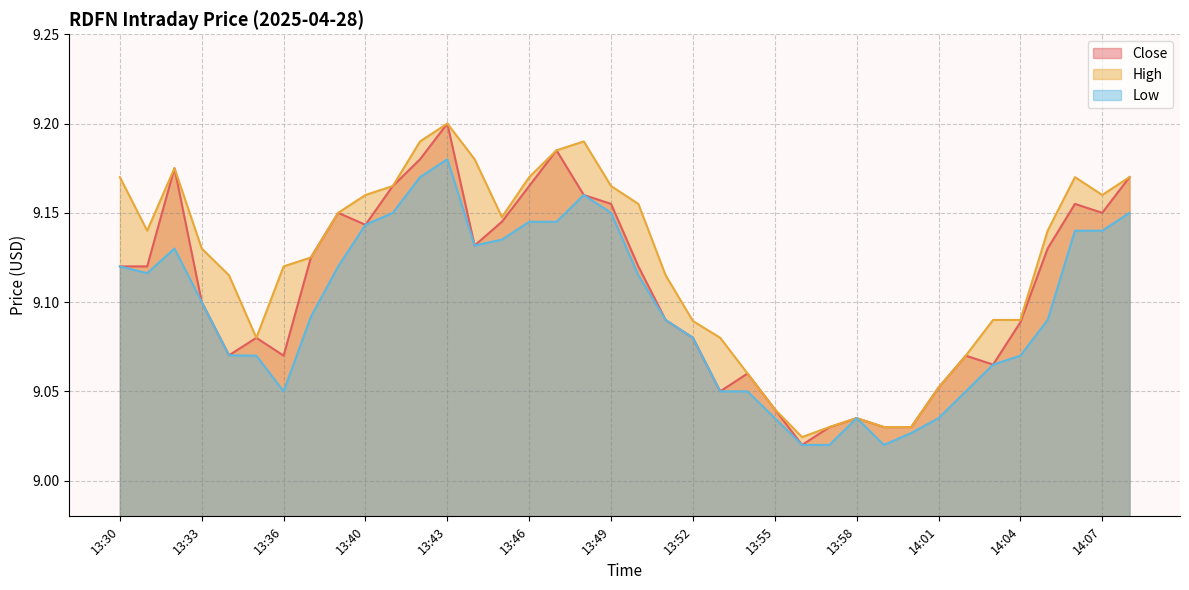

What is the difference between the maximum and minimum values in the Close series?

0.2